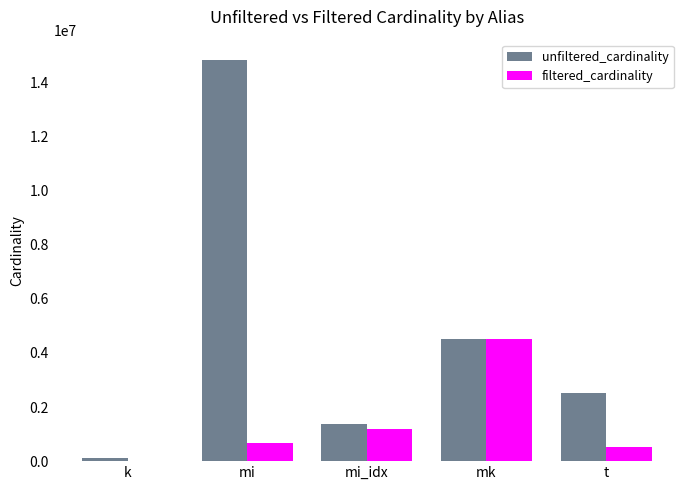

What are all the series names shown in the legend?

unfiltered_cardinality, filtered_cardinality